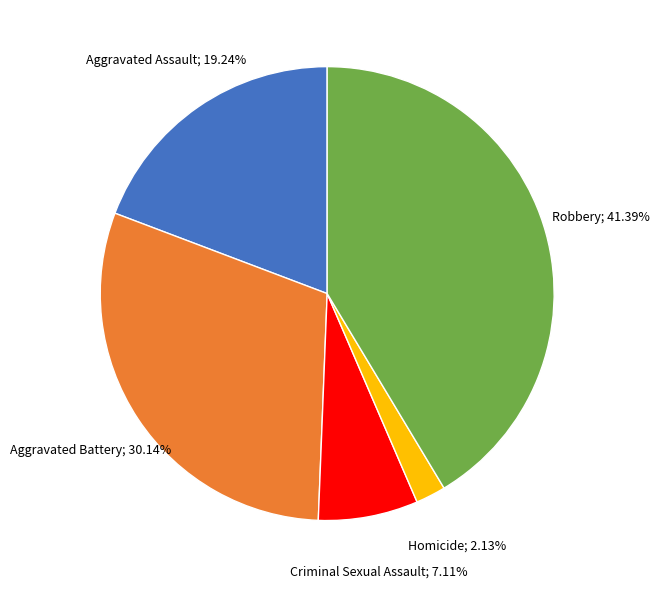

Is there a majority slice in this chart?

No